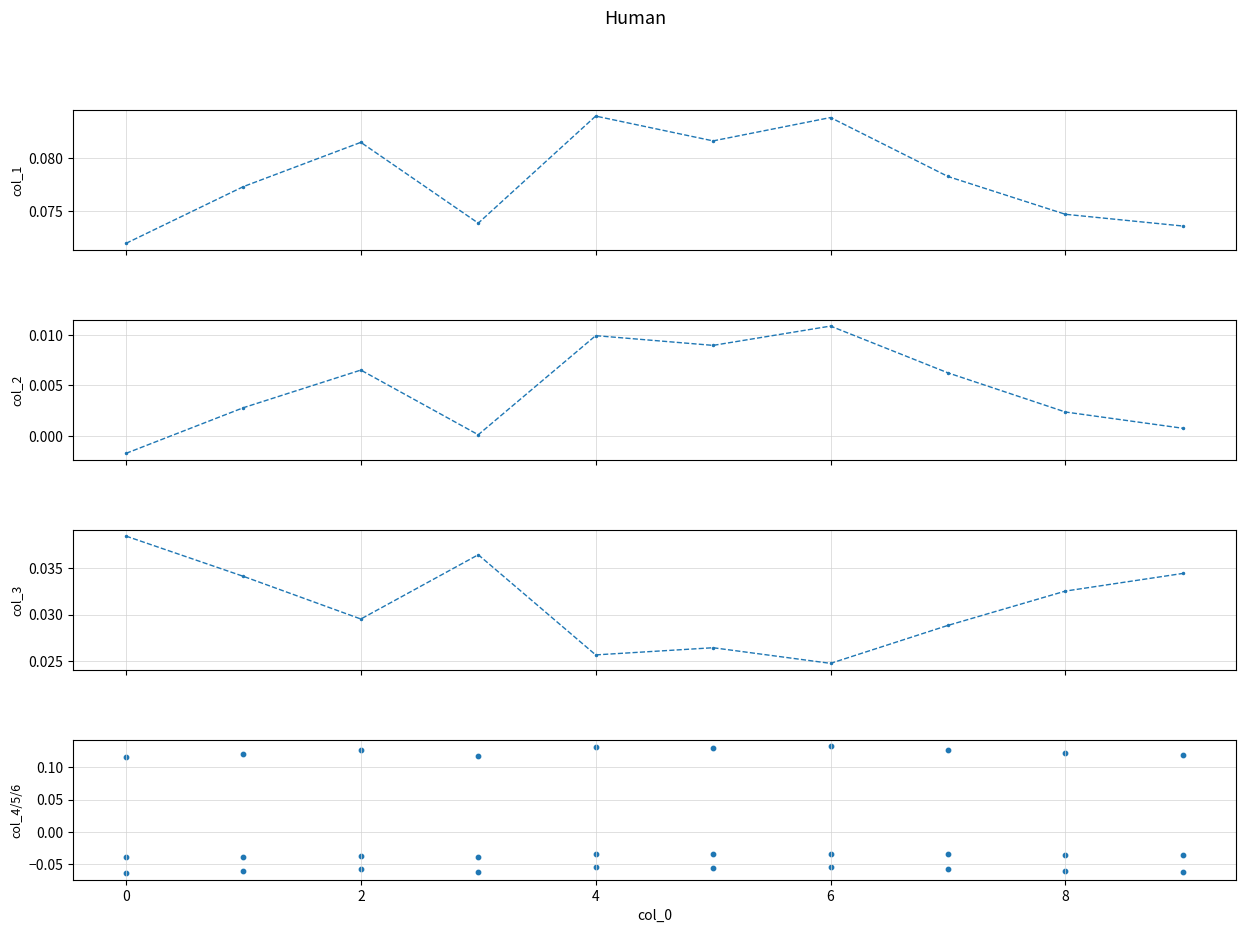

Which series reaches the maximum Y coordinate?

col_4